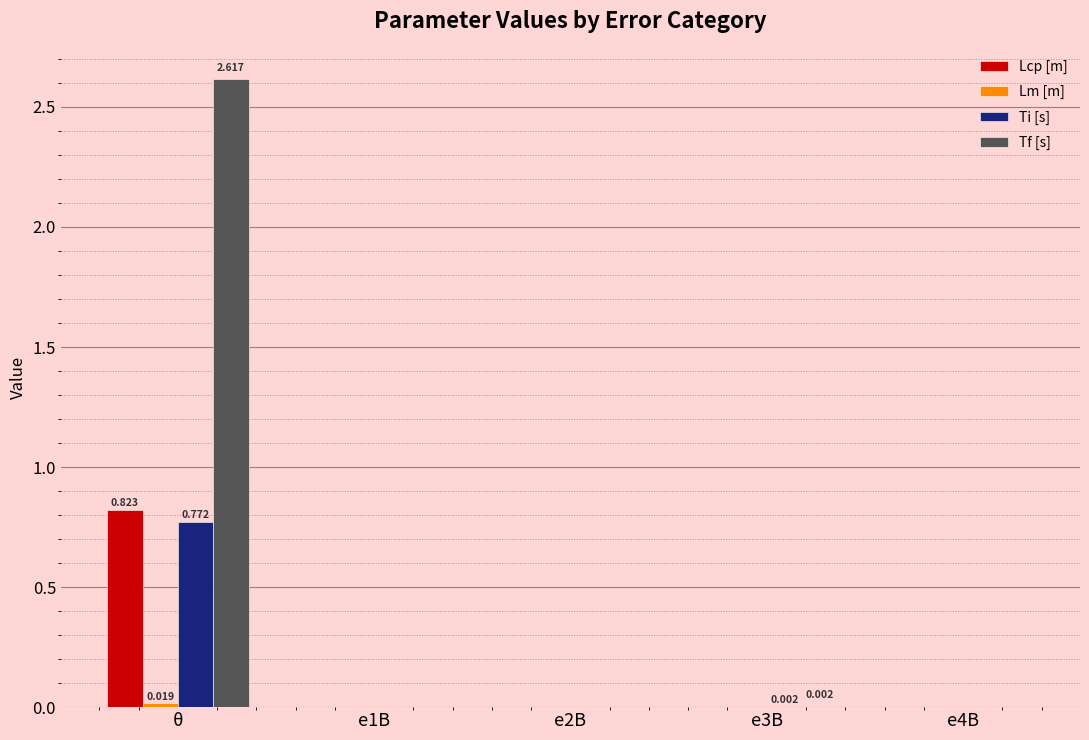

Are the bars grouped side by side (vs. stacked)?

Yes